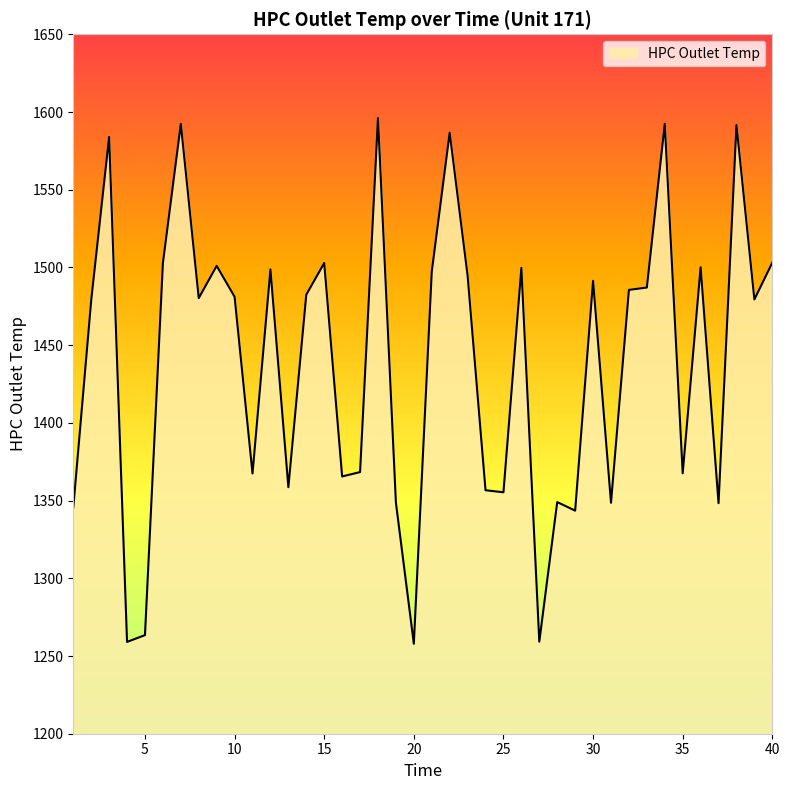

How many lines are shown in the chart?

1